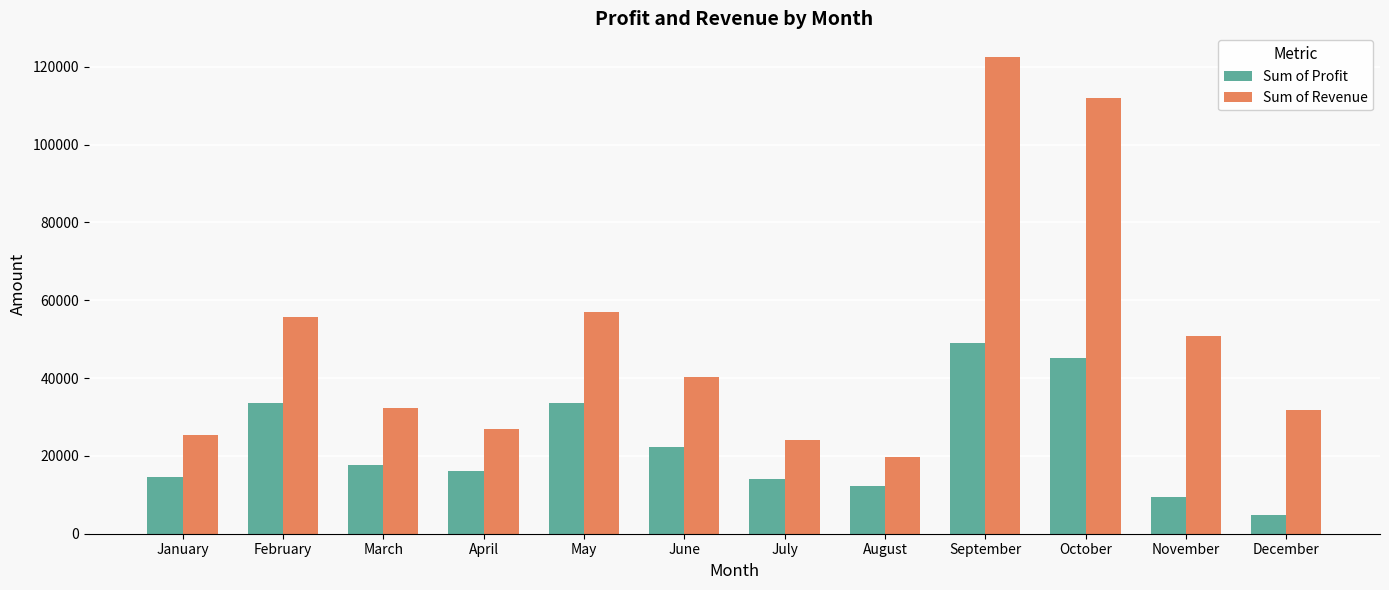

True or false: Sum of Revenue has a value of 122441.3 at September.

True